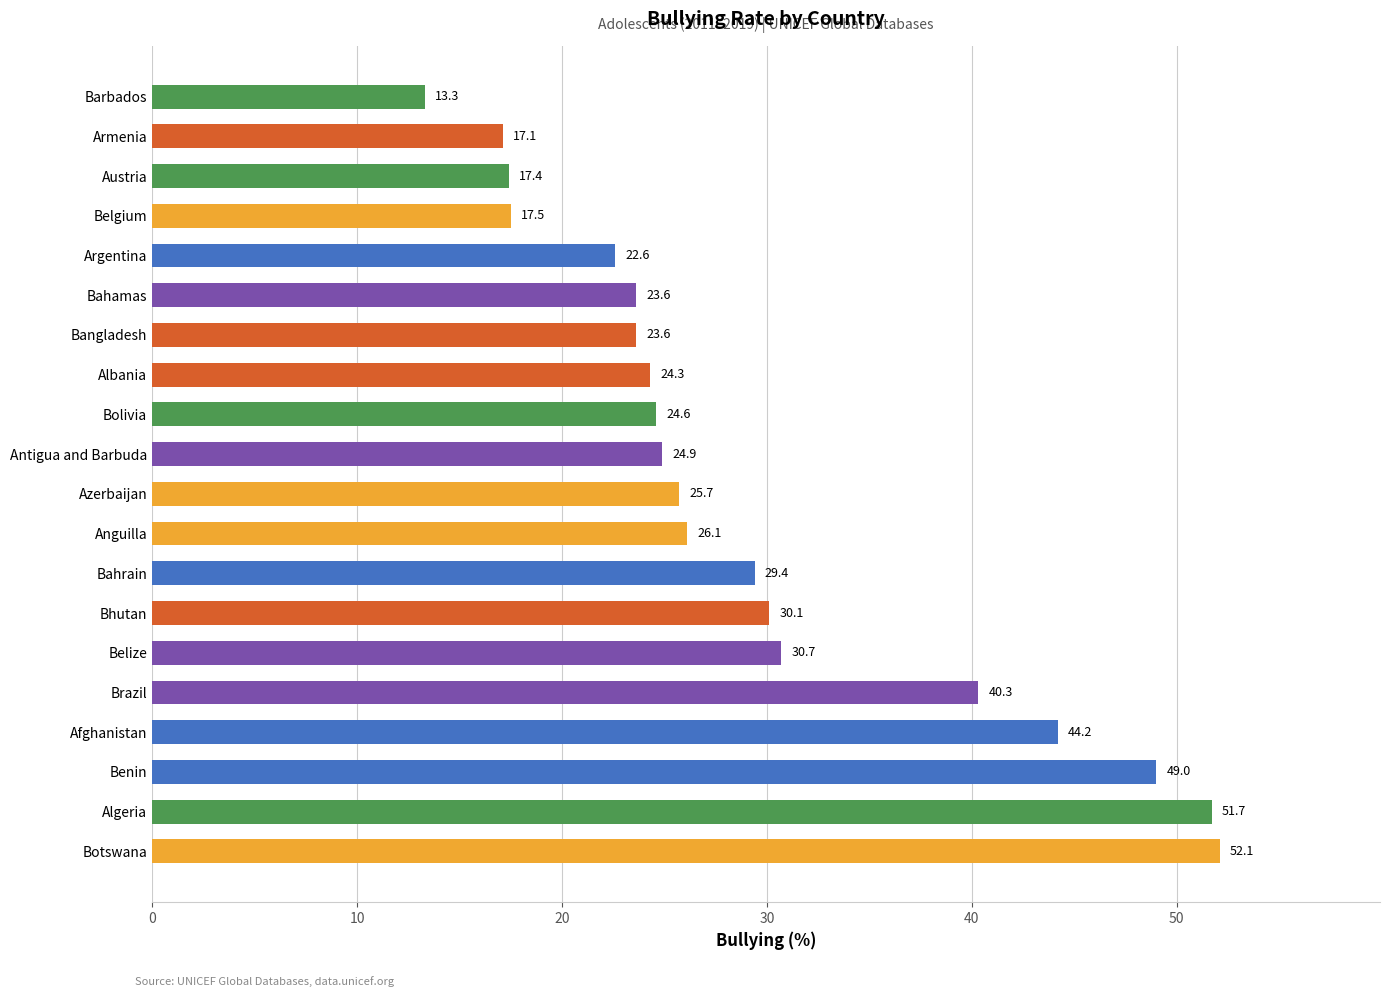

True or false: the data shows 29.4 at Bahrain.

True